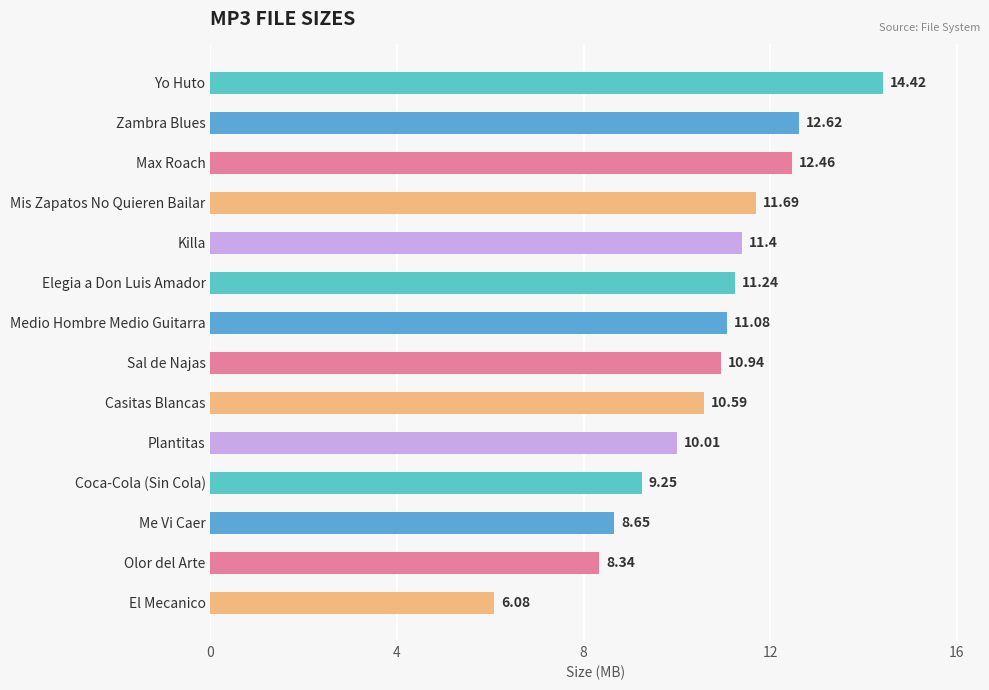

At which category does the chart reach its peak across all series?

Yo Huto